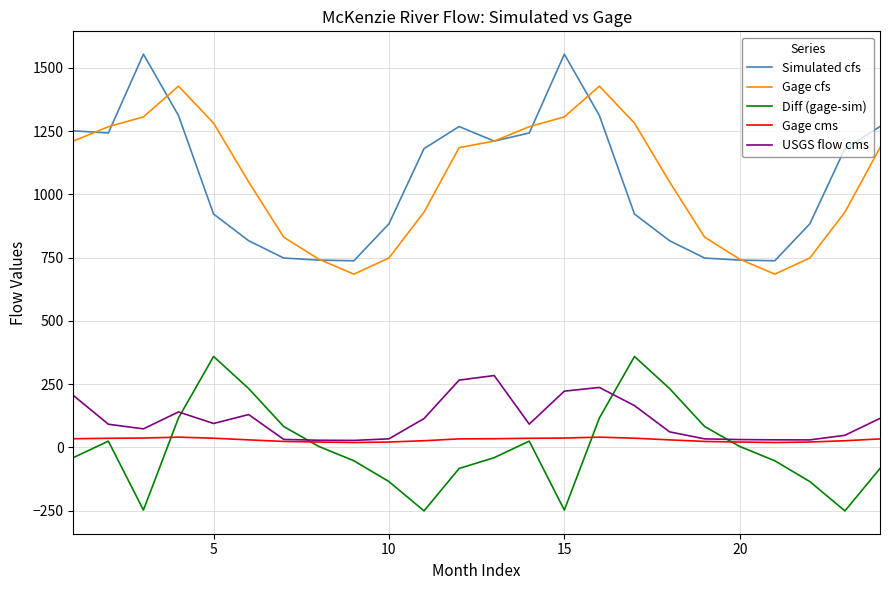

What is the greatest value displayed?

1554.5